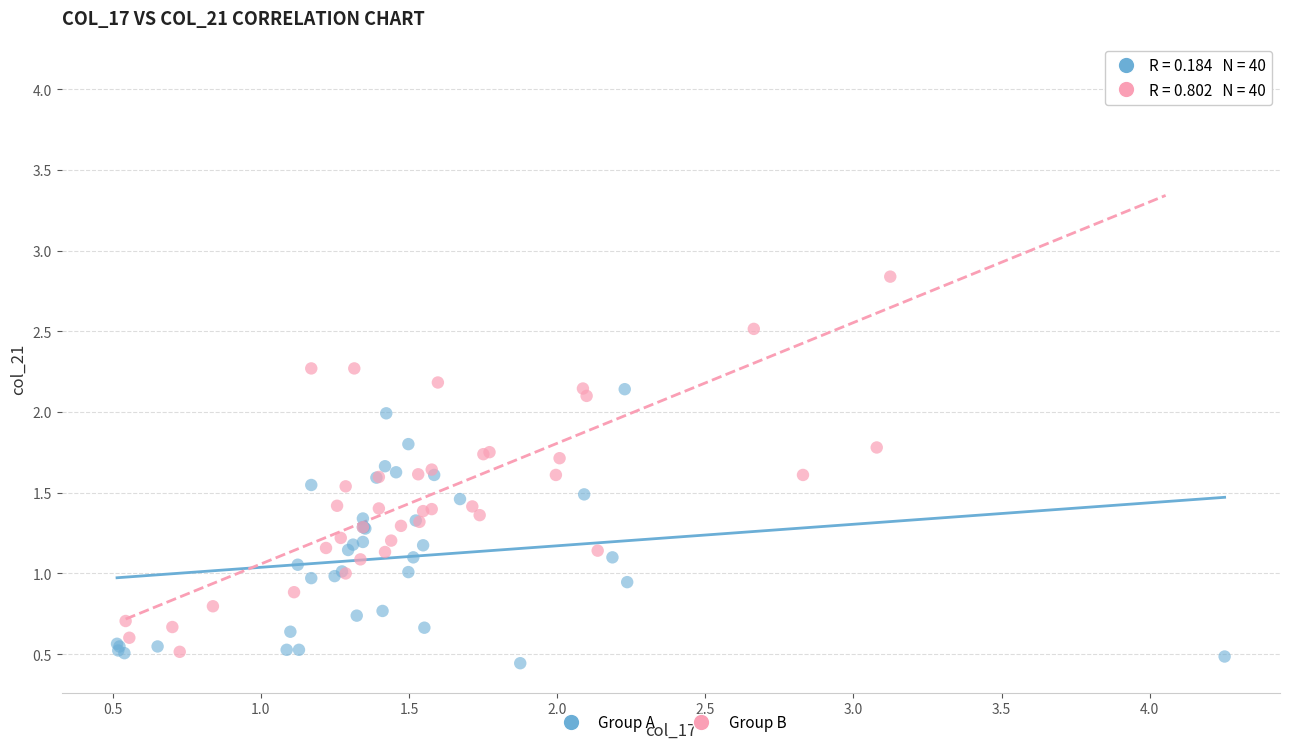

Which series has the widest spread of Y values?

Group B